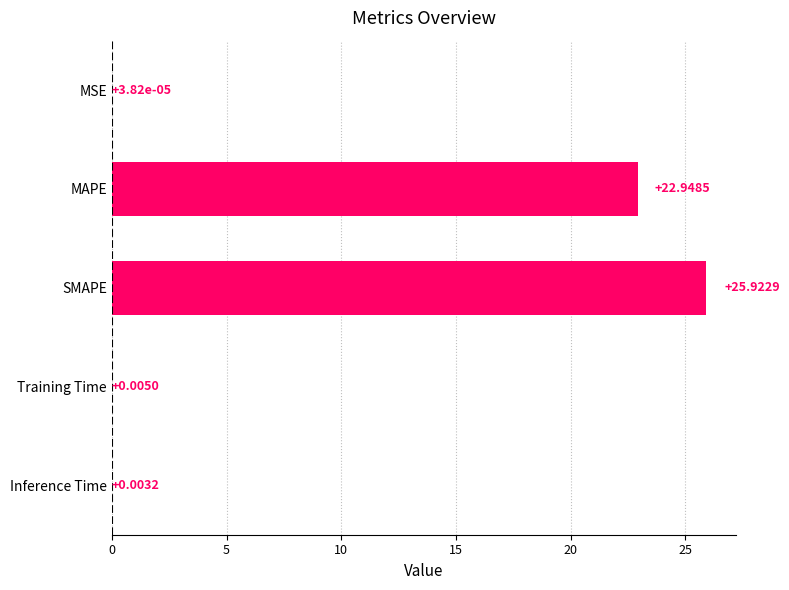

What is the change in value from Training Time to SMAPE?

+25.9